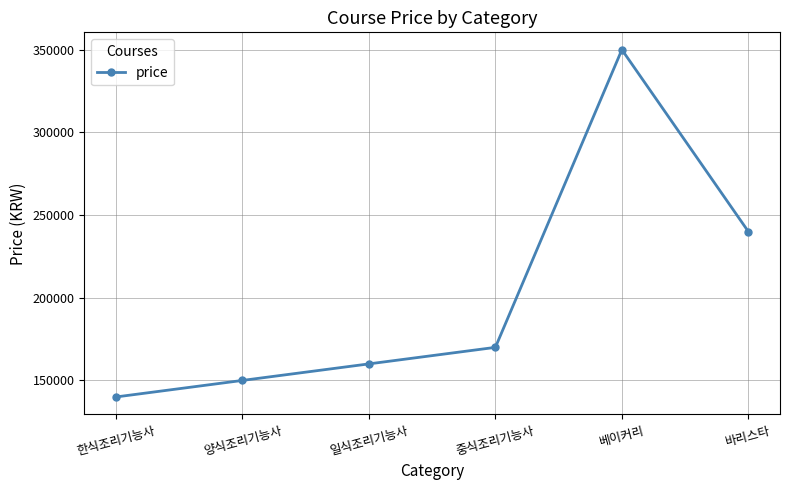

How many data points does each series have?

6